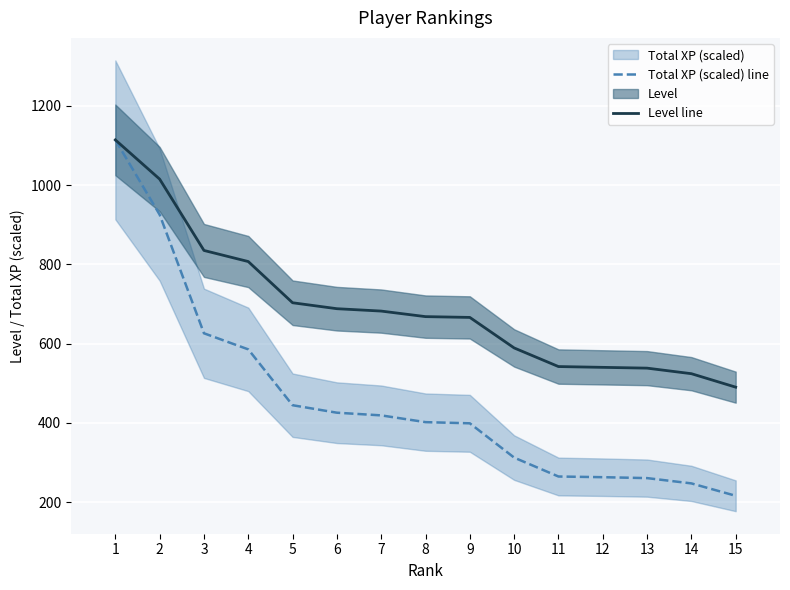

Rank the categories by Total XP (scaled) line value from lowest to highest.

15, 14, 13, 12, 11, 10, 9, 8, 7, 6, 5, 4, 3, 2, 1